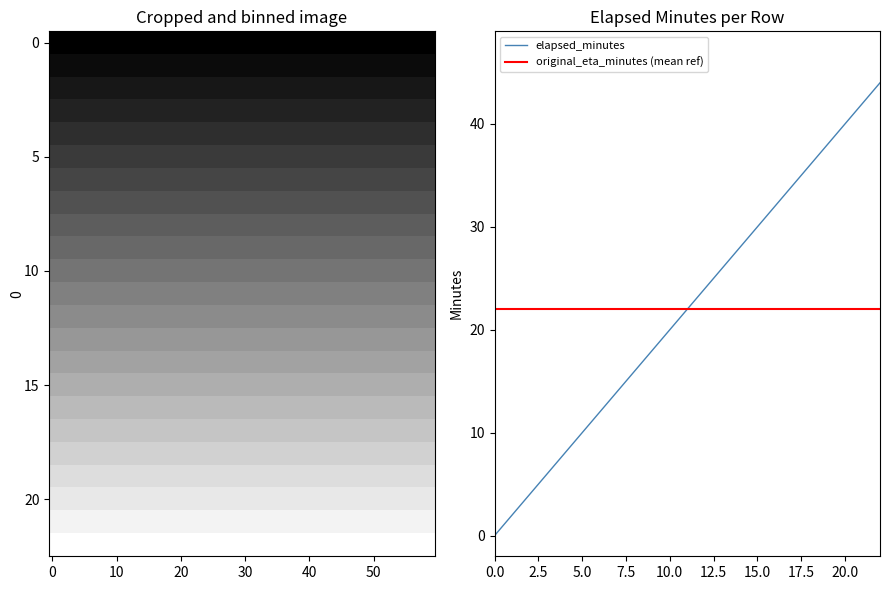

Reading left to right, transcribe all the data shown in this chart.

0	2	4	6	8	10	12	14	16	18	20	22	24	26	28	30	32	34	36	38	40	42	44